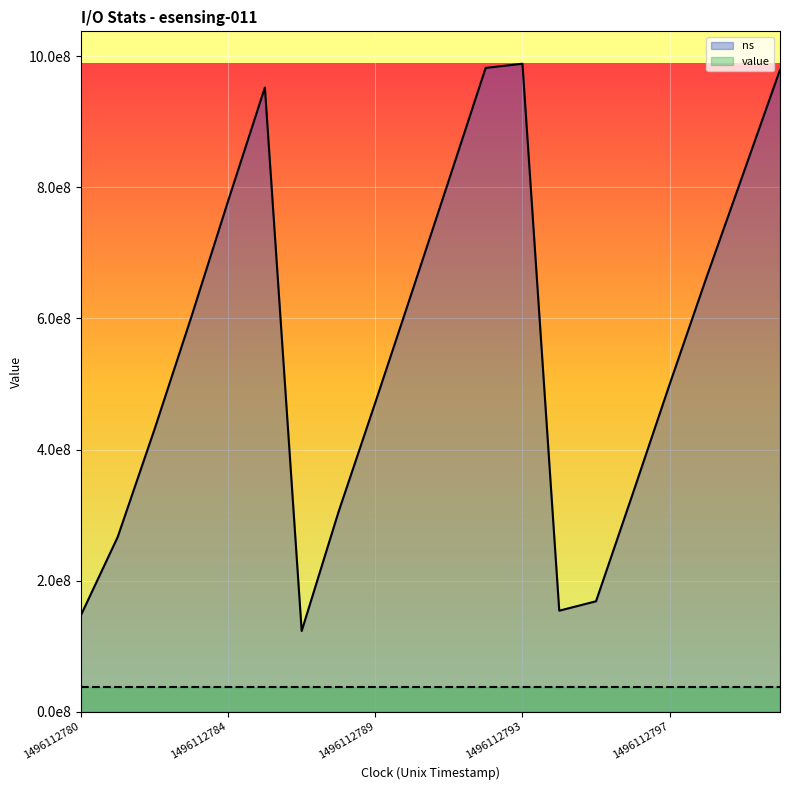

Is the value of value at 1496112780 greater than the value of ns at 1496112780?

No